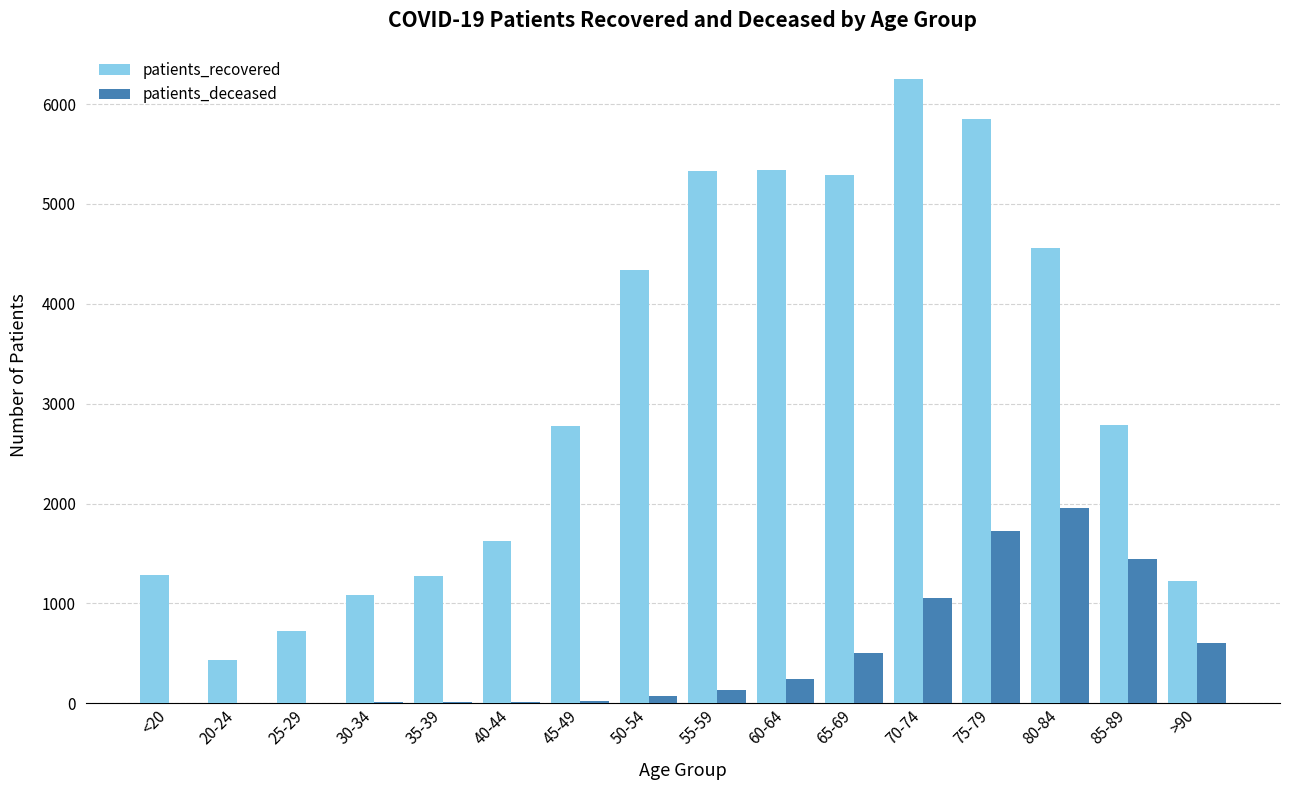

Which series changed the most between 45-49 and 70-74?

patients_recovered